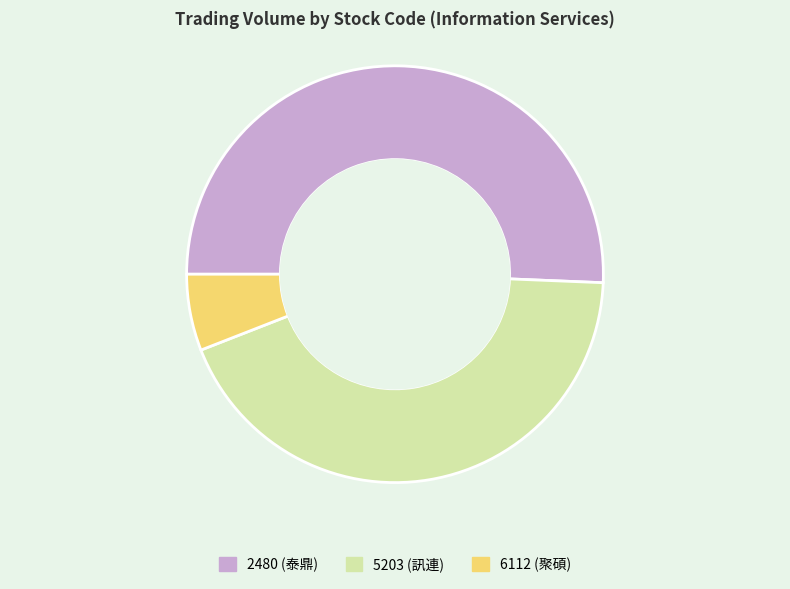

Is there any slice that represents more than half of the pie?

Yes